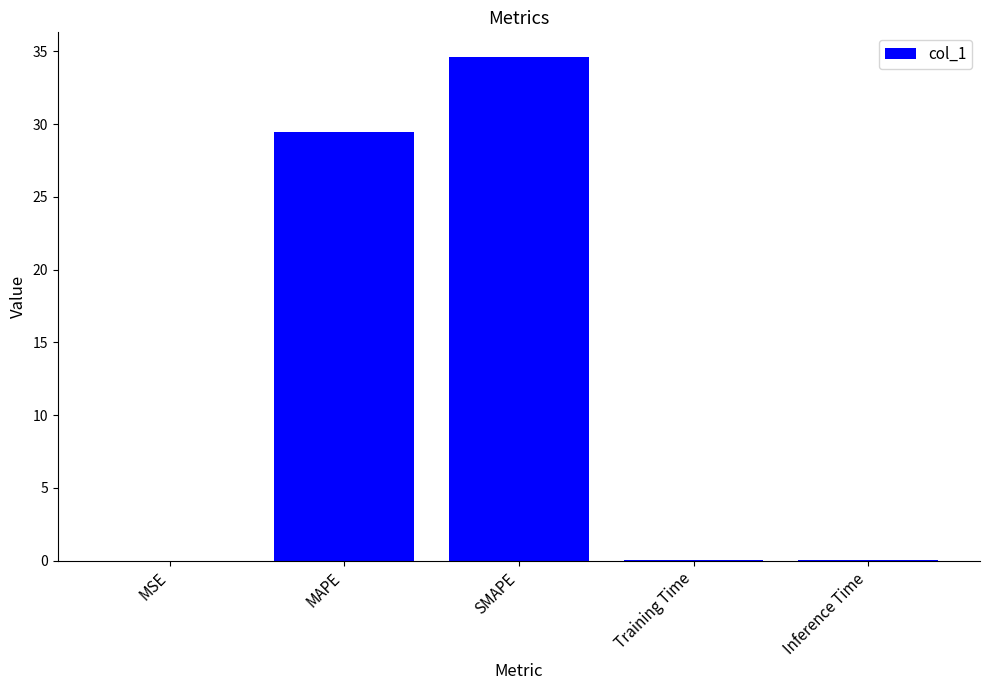

True or false: the data shows 0.0 at MSE.

True